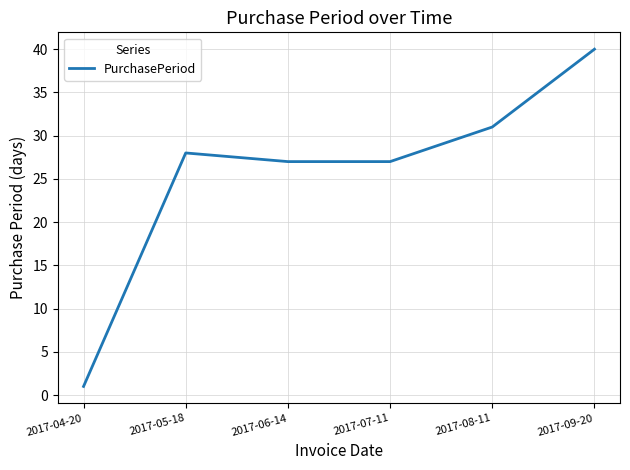

At which category does the chart reach its minimum across all series?

2017-04-20